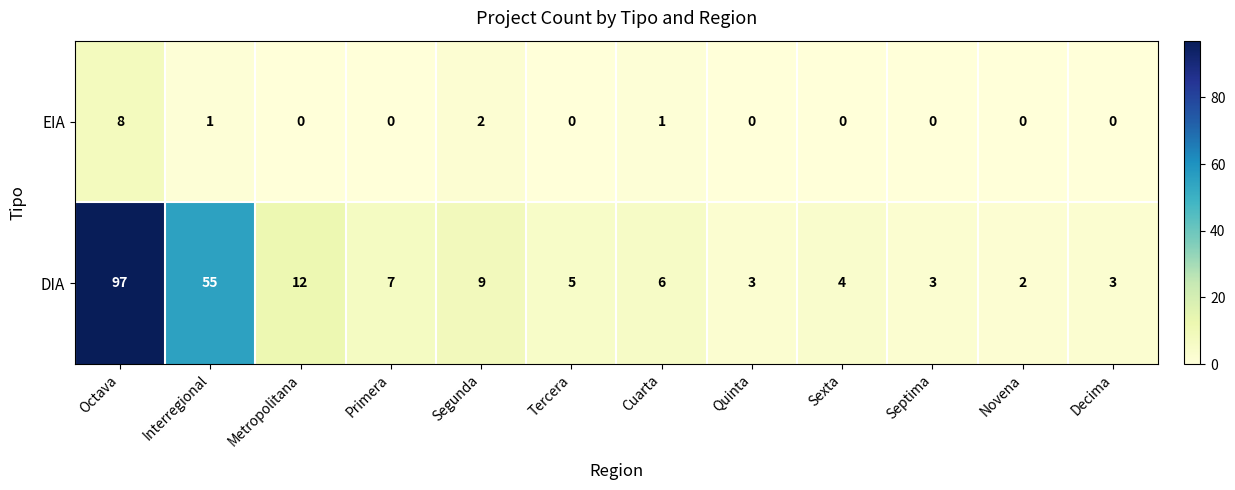

Reading right to left, extract all data points from this chart.

EIA: Decima=0	Novena=0	Septima=0	Sexta=0	Quinta=0	Cuarta=1	Tercera=0	Segunda=2	Primera=0	Metropolitana=0	Interregional=1	Octava=8
DIA: Decima=3	Novena=2	Septima=3	Sexta=4	Quinta=3	Cuarta=6	Tercera=5	Segunda=9	Primera=7	Metropolitana=12	Interregional=55	Octava=97